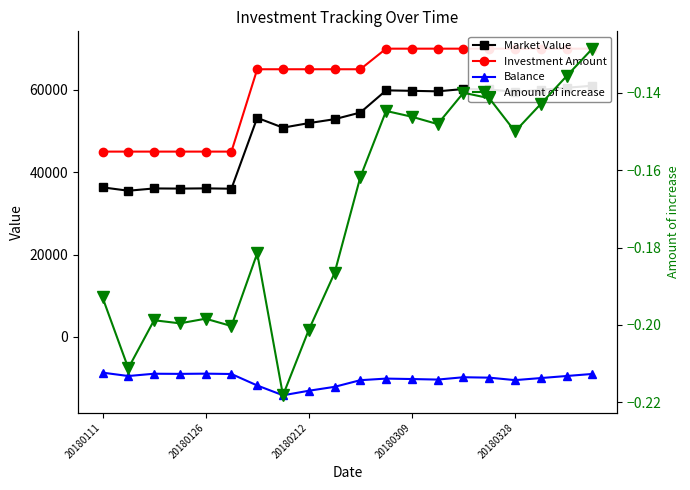

True or false: Market Value has a value of 91031.0 at 20180328.

False